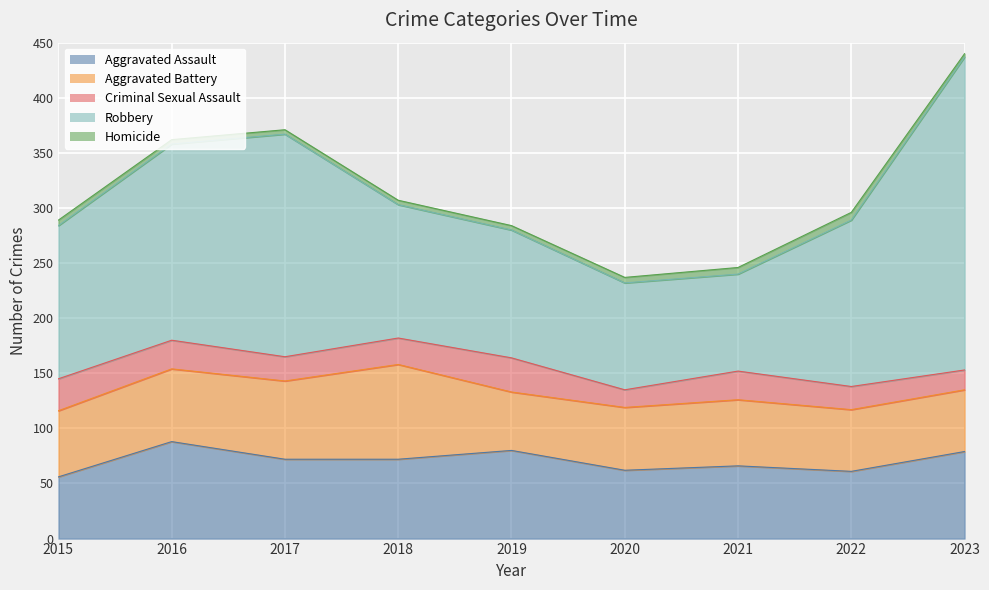

At 2019, list the series in order from largest to smallest.

Robbery, Aggravated Assault, Aggravated Battery, Criminal Sexual Assault, Homicide